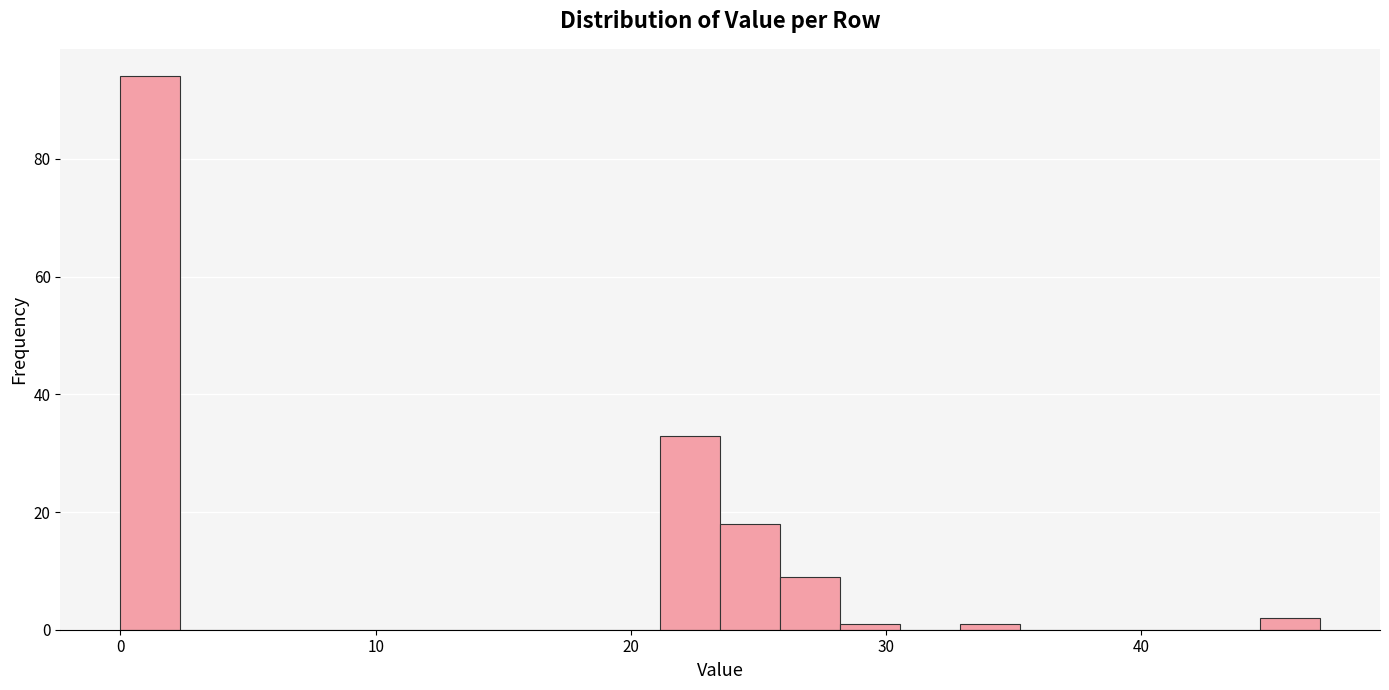

Around what value on the x-axis is the tallest bar? Give the approximate position of its centre, as read against the axis.

1